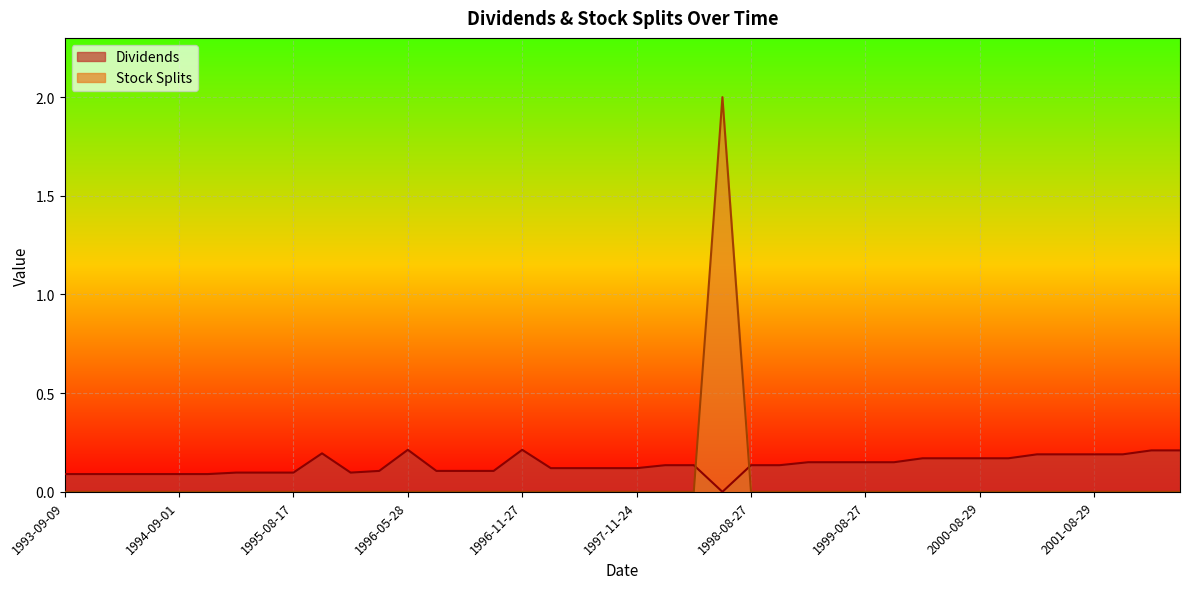

Which series changed the most between 1993-09-09 and 1997-02-26?

Dividends